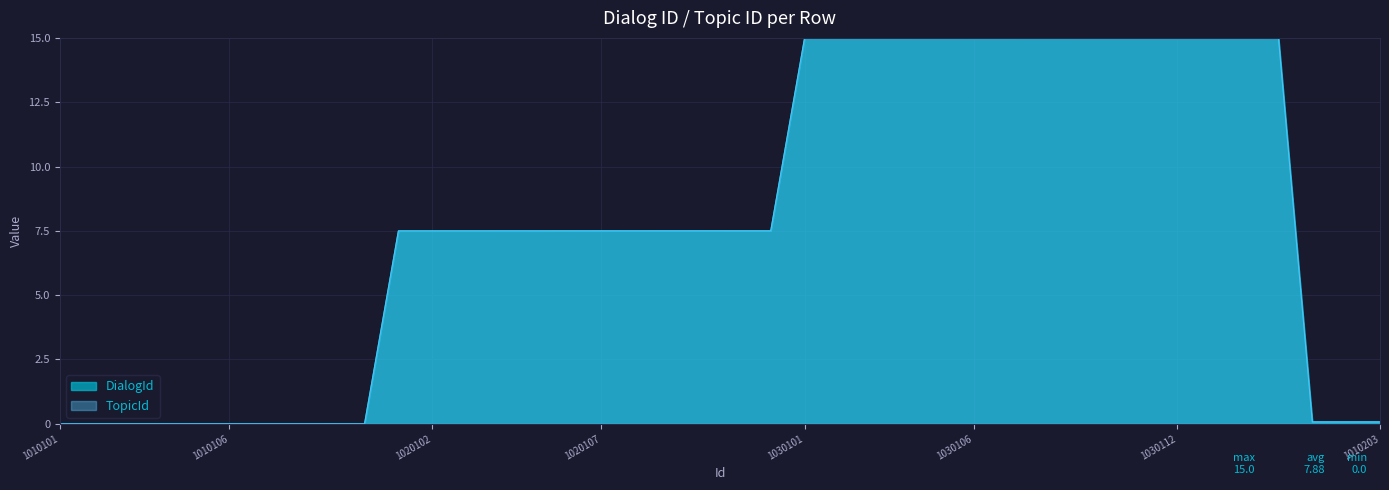

The value of DialogId at 1010110 is 0.0. True or false?

True